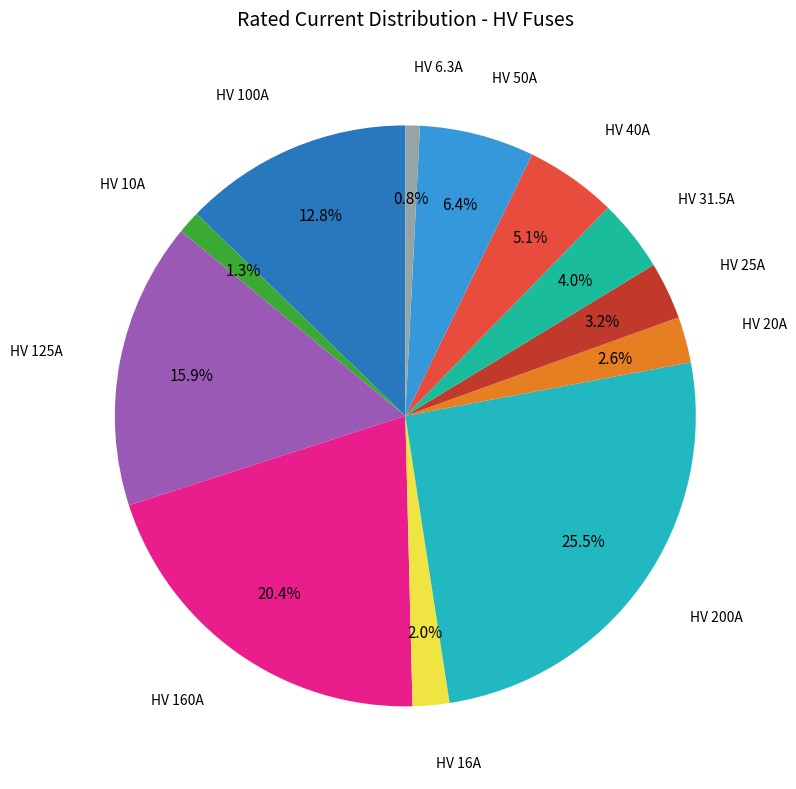

Rank the categories by value from highest to lowest.

HV 200A, HV 160A, HV 125A, HV 100A, HV 50A, HV 40A, HV 31.5A, HV 25A, HV 20A, HV 16A, HV 10A, HV 6.3A